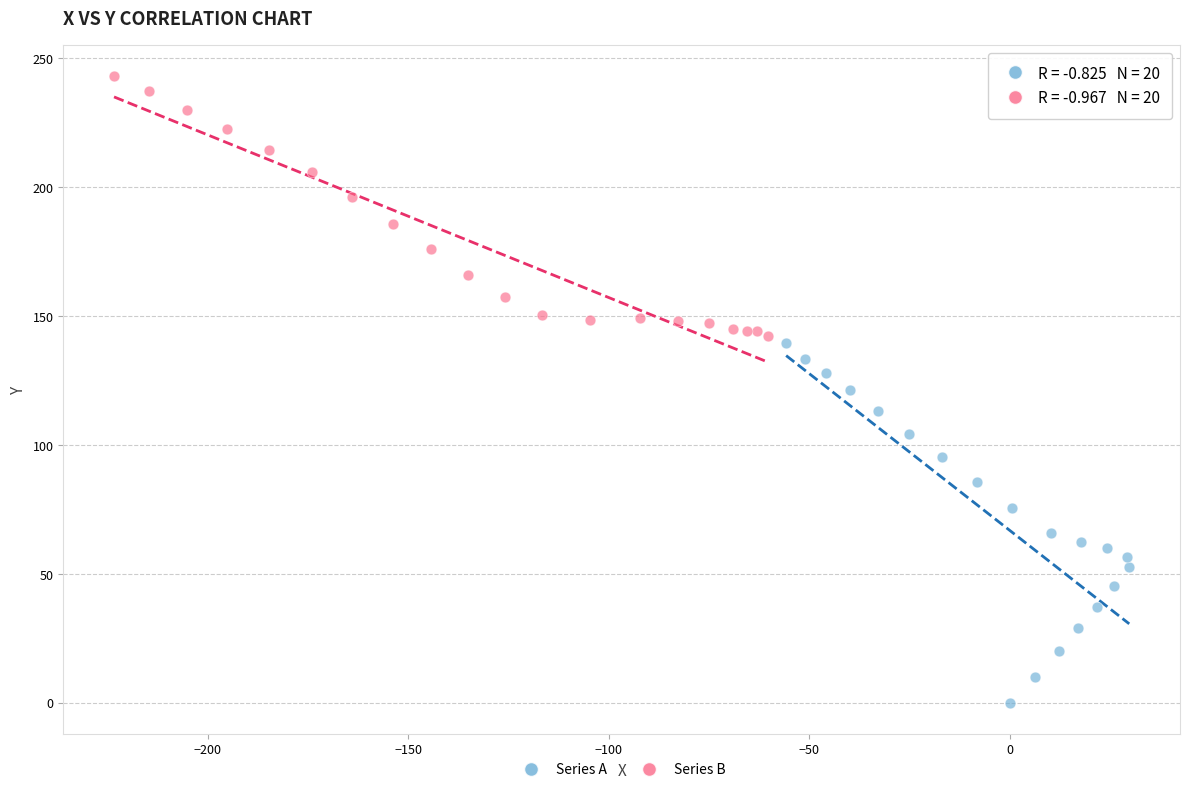

Which series has the widest spread of Y values?

Series A